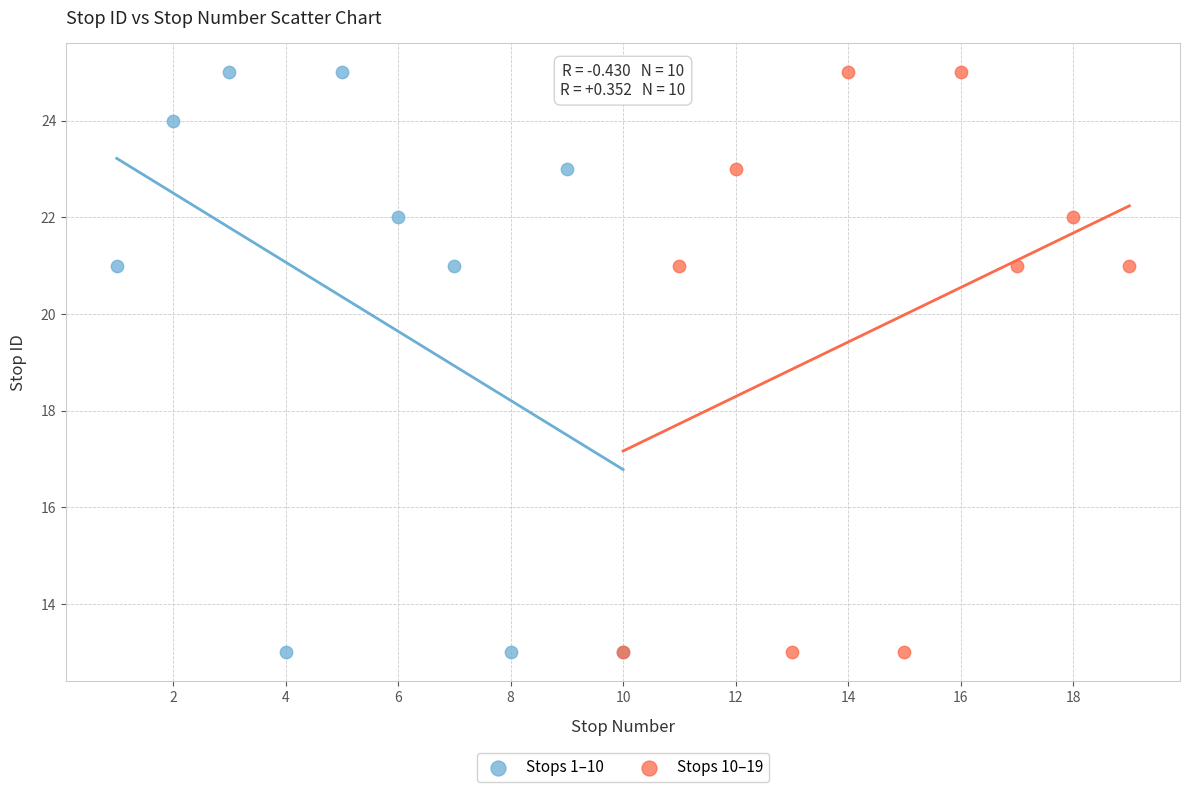

What are all the series names shown in the legend?

Stops 1–10, Stops 10–19